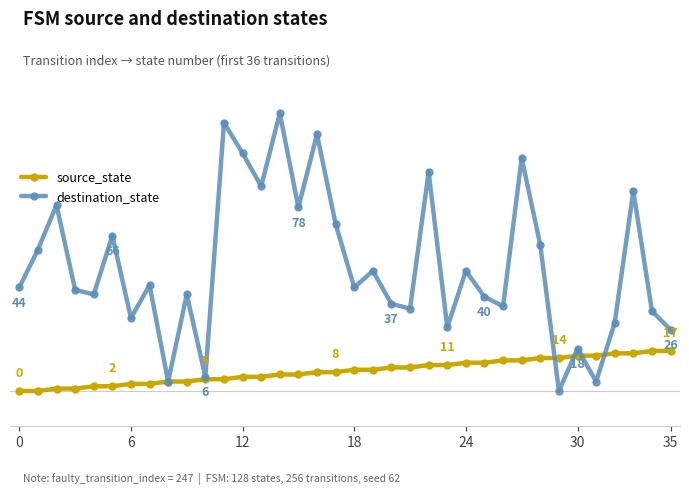

Which category has the highest value in the destination_state series?

14